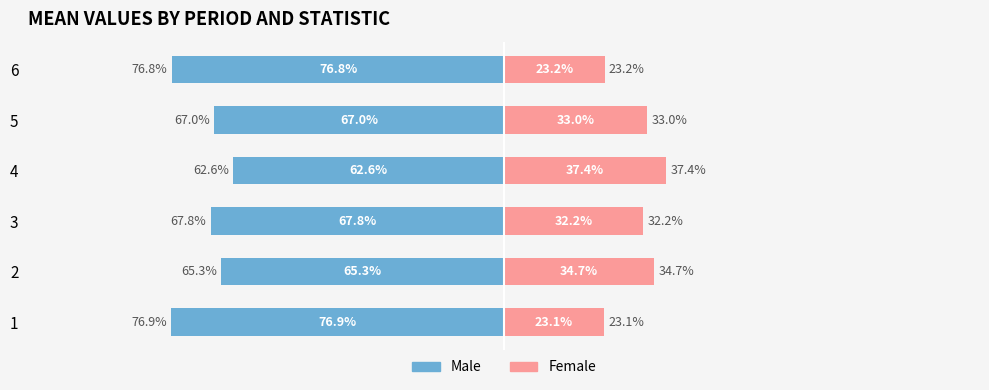

At how many categories does at least one series exceed 2?

6